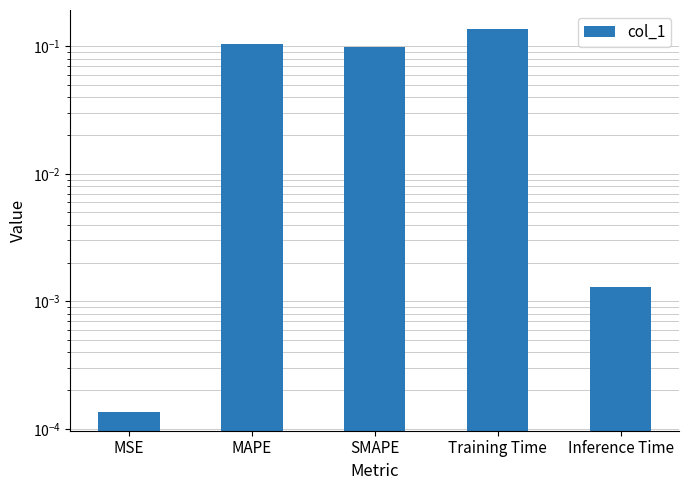

Rank the categories by value from highest to lowest.

Training Time, MAPE, SMAPE, Inference Time, MSE